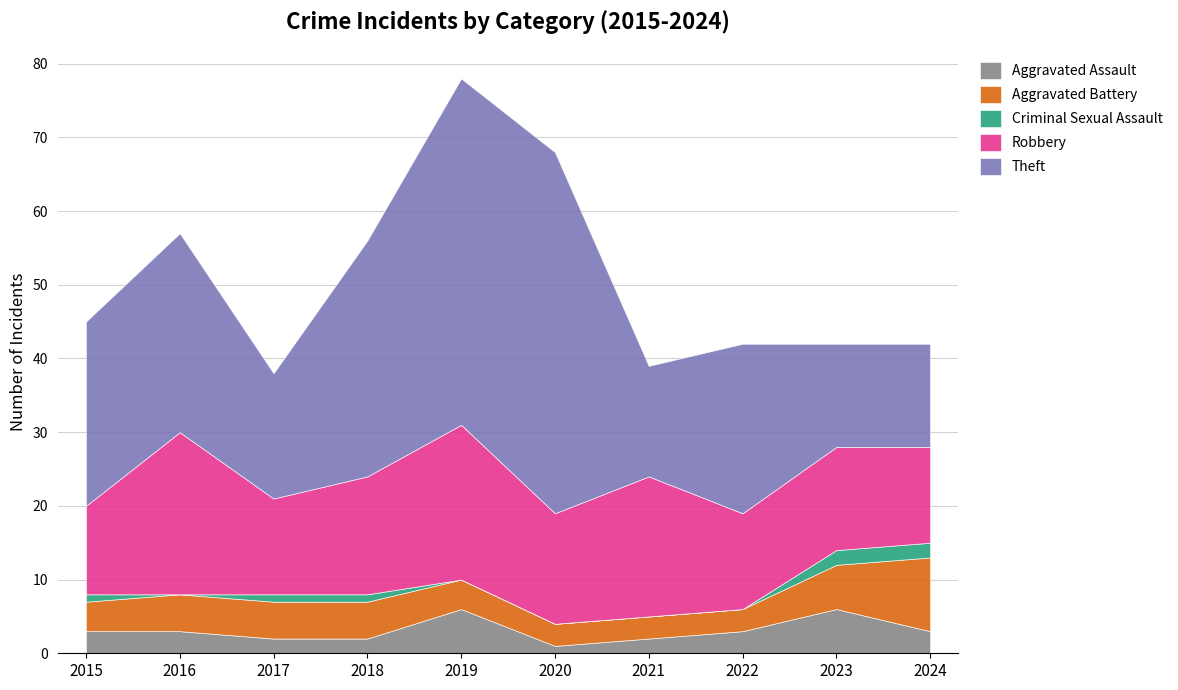

What is the sum of all Aggravated Battery values?

48